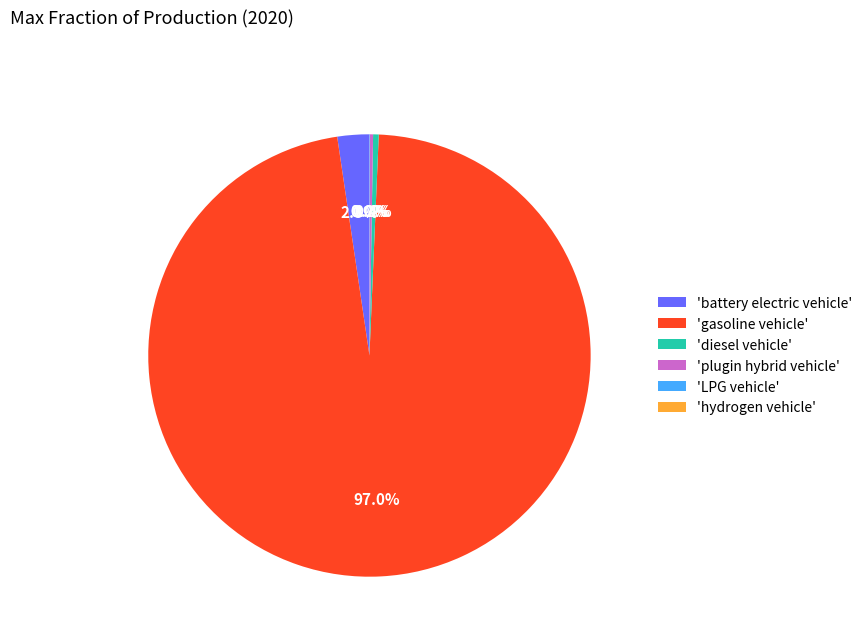

Does 'diesel vehicle' account for over 50% of the chart?

No